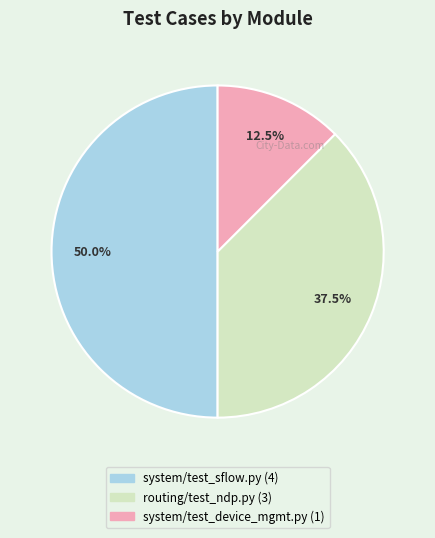

To the nearest percent, what is the average slice percentage?

33%